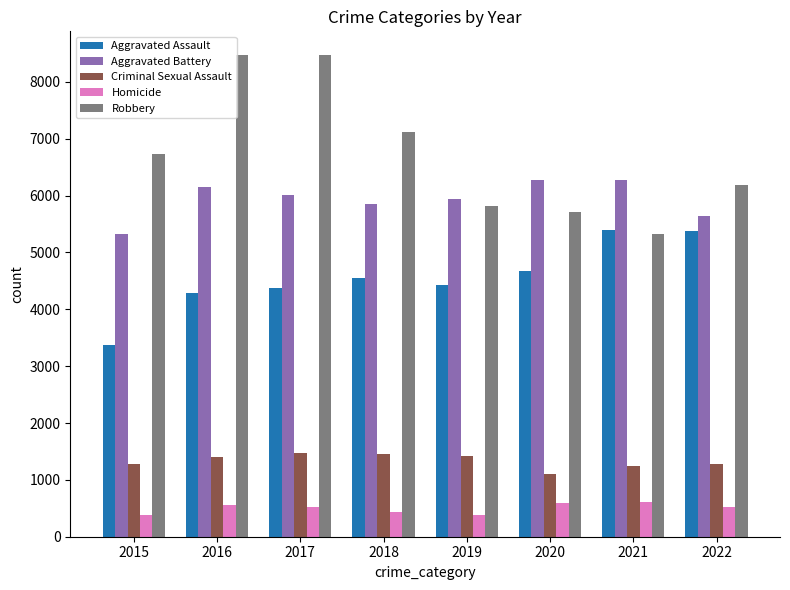

What is the maximum value shown in the chart?

8466